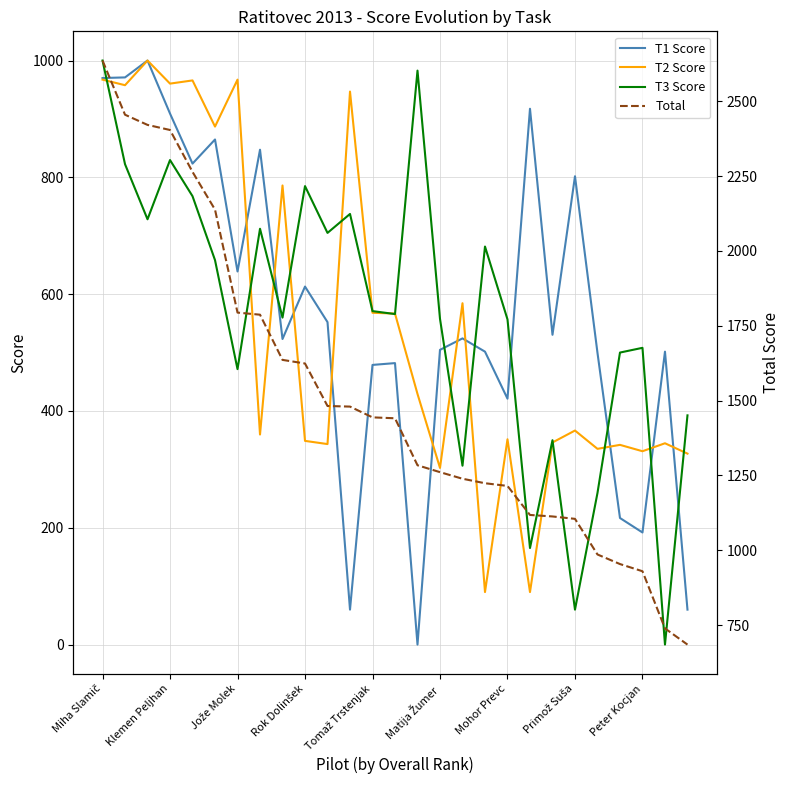

After their last crossing, which series has the higher values: T1 Score or T3 Score?

T3 Score